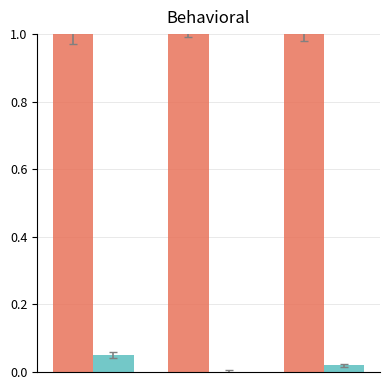

What is the maximum value shown in the chart?

1.0